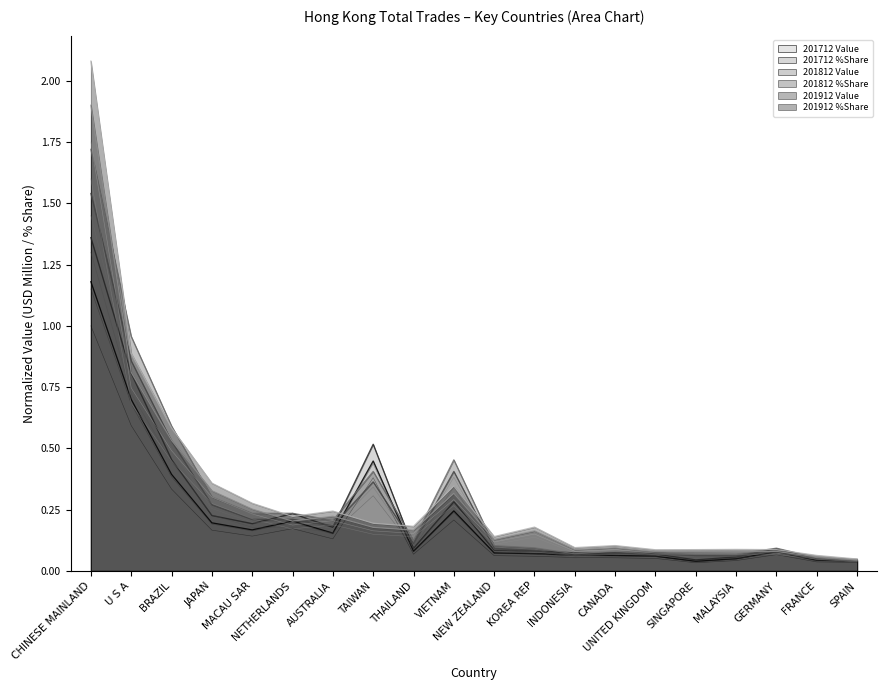

How many intersections are there between 201812 Value and 201912 Value?

10